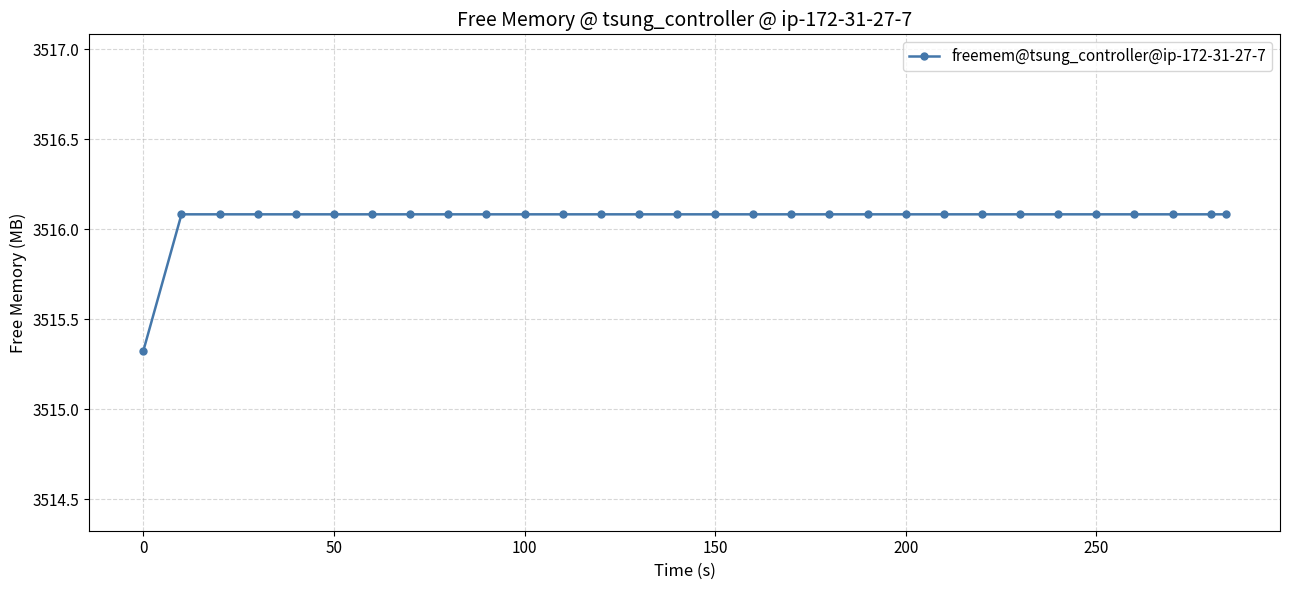

How many lines are shown in the chart?

1